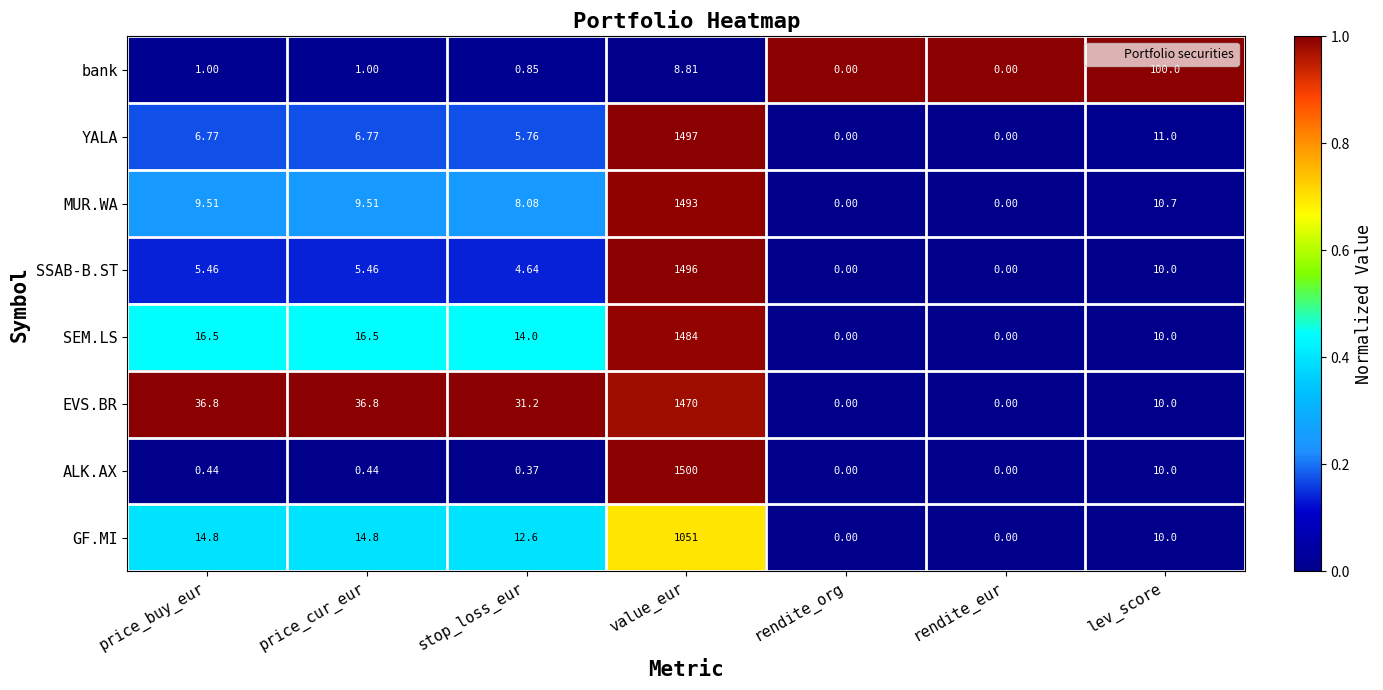

Which series has the widest spread of values?

ALK.AX